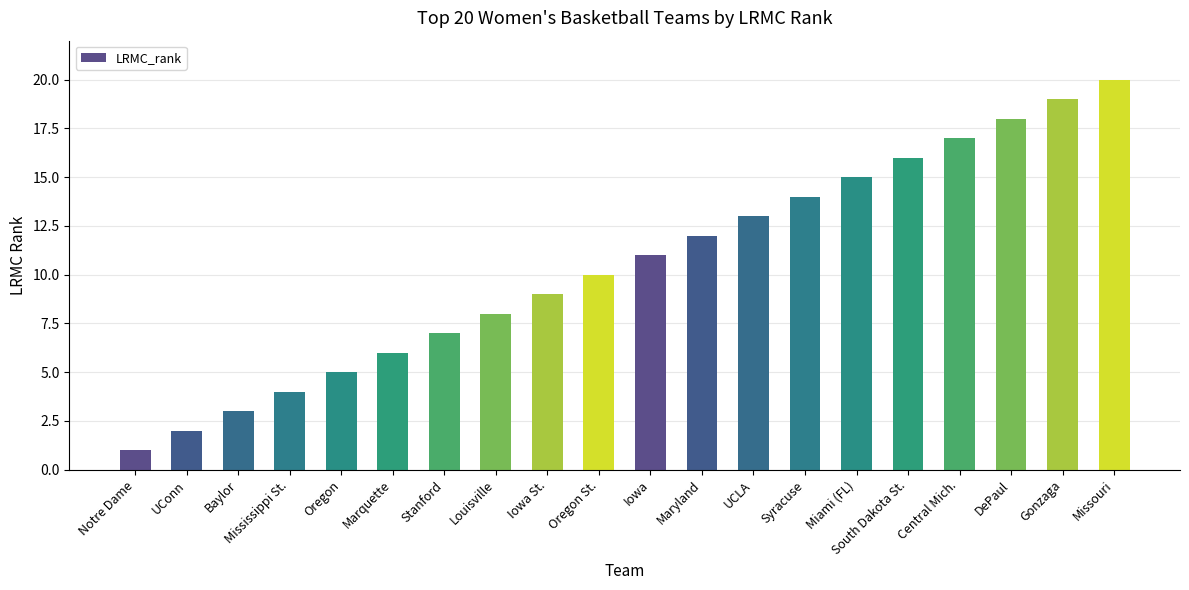

How many series are shown in this chart?

1